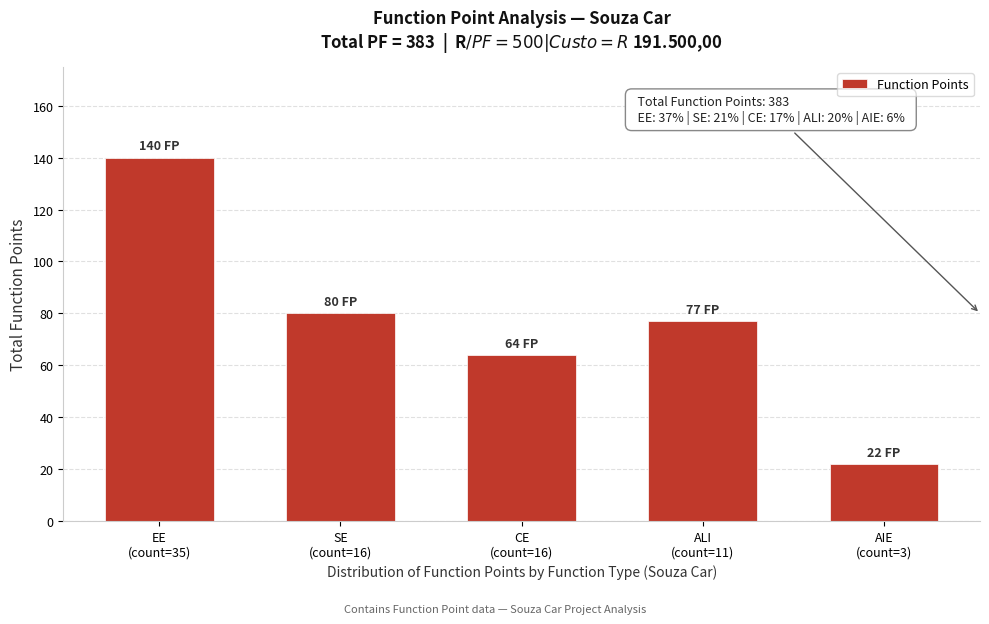

Reading left to right, transcribe all the data shown in this chart.

140	80	64	77	22